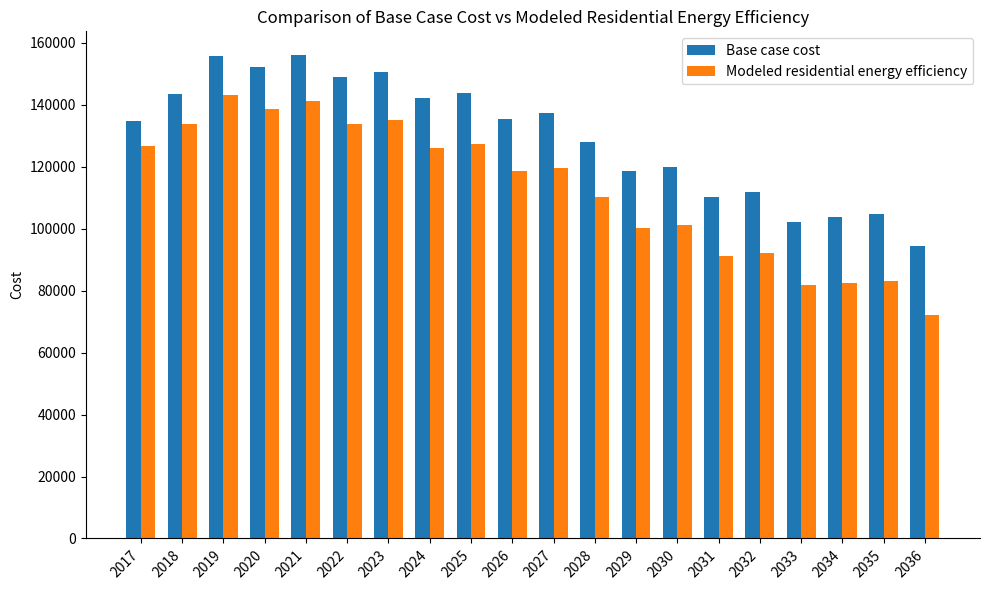

What is the value of the Modeled residential energy efficiency bar at the 17th from the left?

81700.3